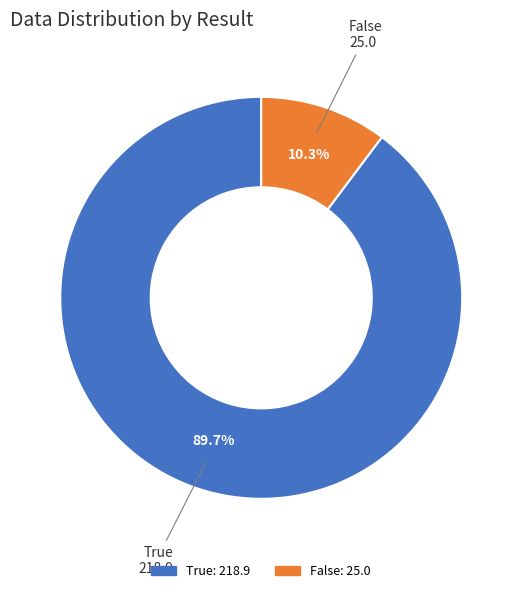

How many slices are in this pie chart?

2